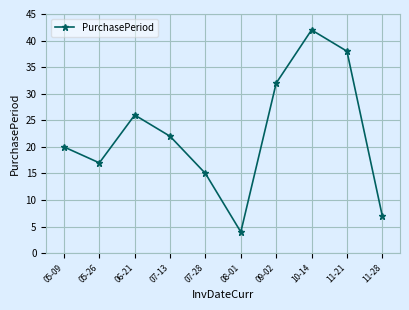

What is the average value?

22